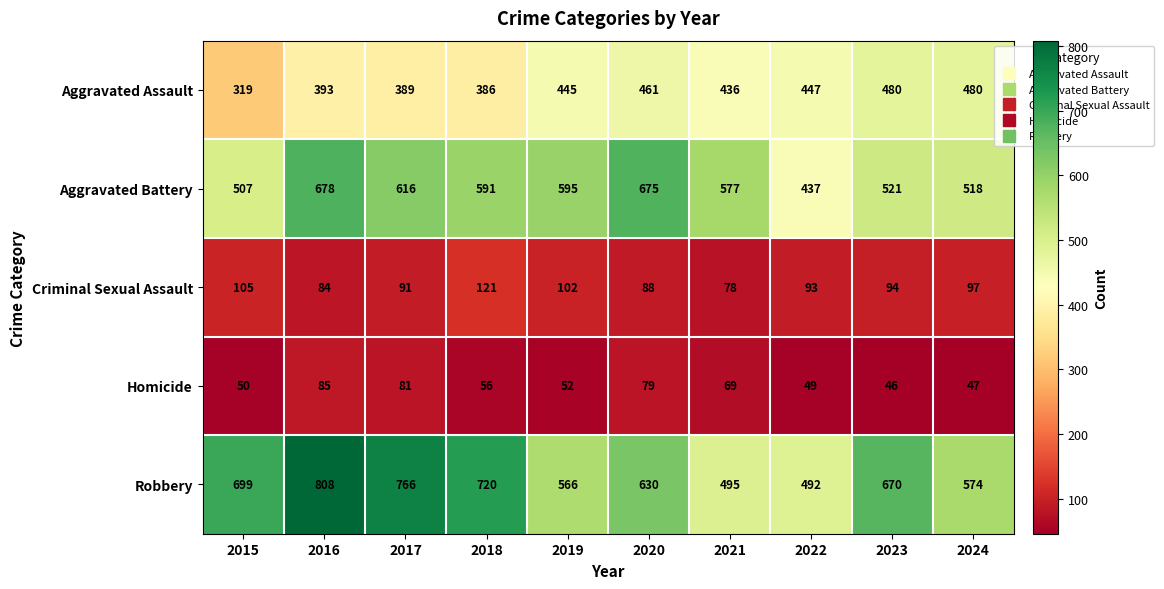

The Homicide series shows 14 at 2015. True or false?

False